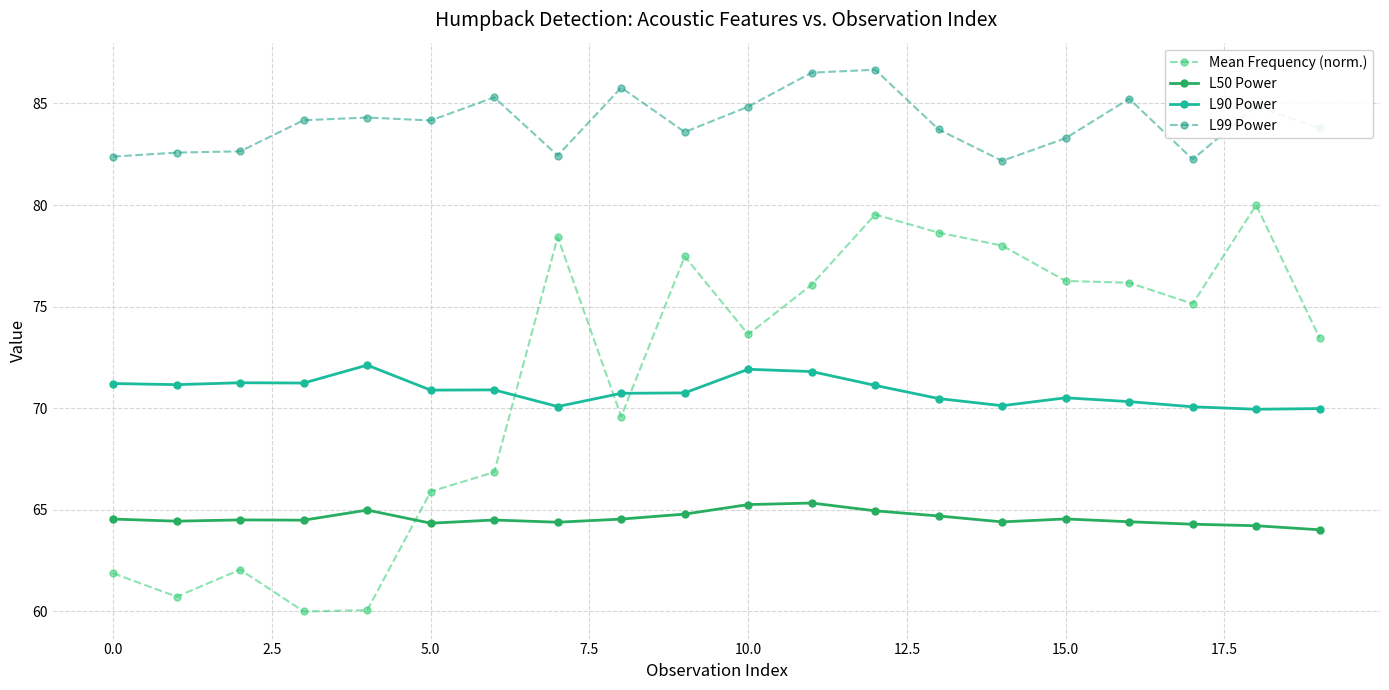

What is the minimum value shown in the chart?

60.0